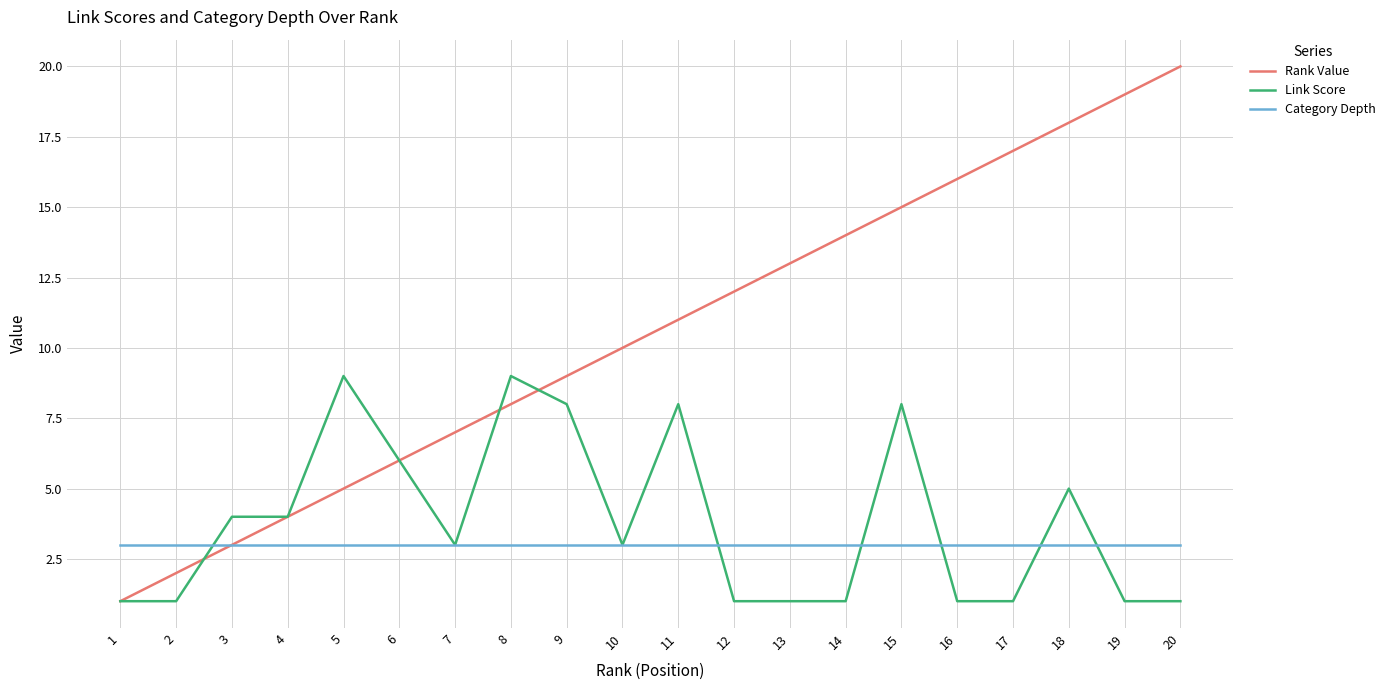

How many values in the Rank Value series are below 11?

10